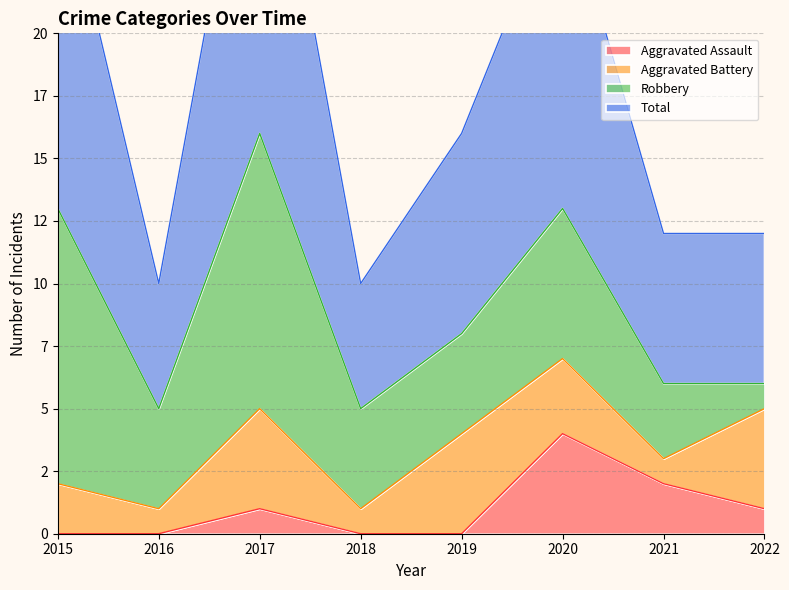

Which series has the largest total across all categories?

Total